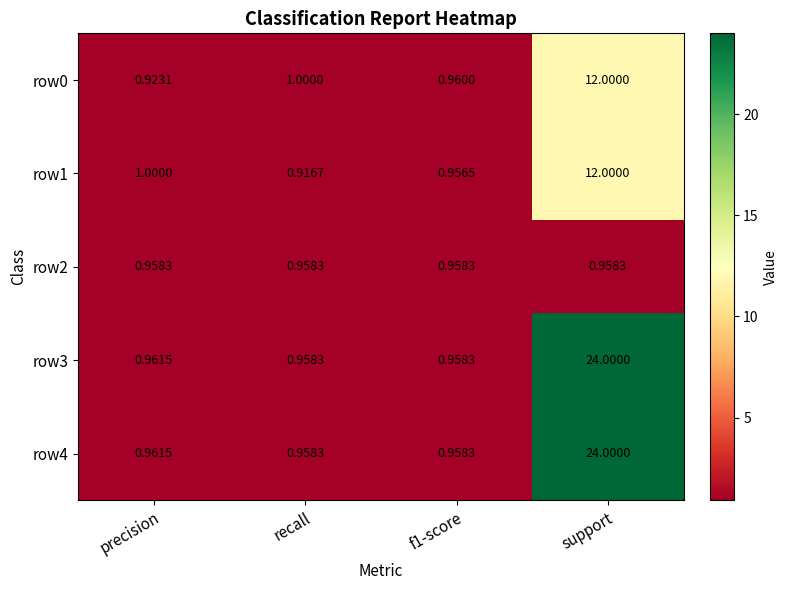

What is the spread (max minus min) of values at precision?

0.1